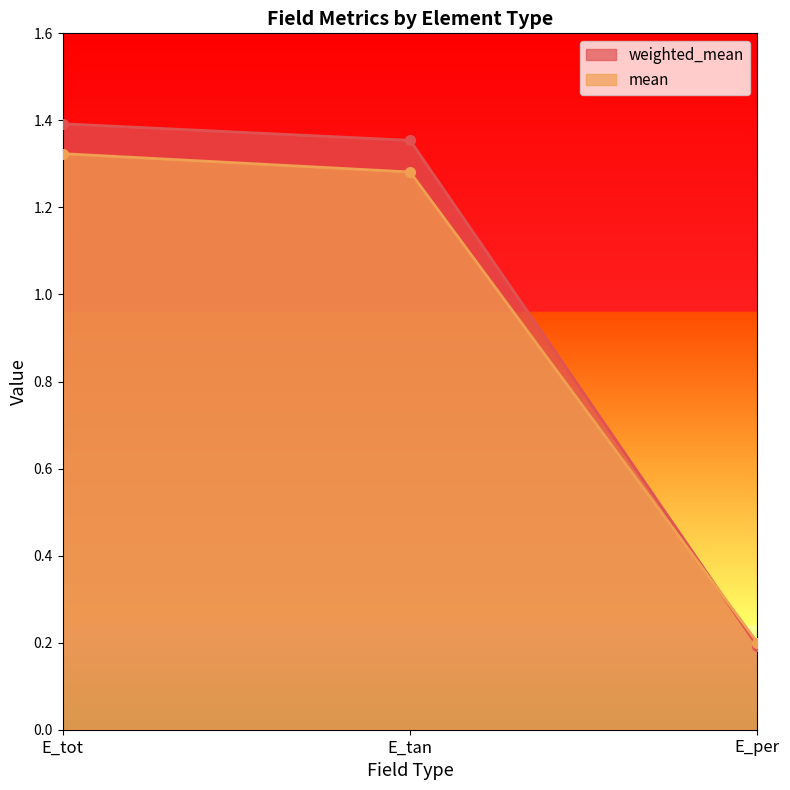

List the series in order of their overall mean, highest first.

weighted_mean, mean